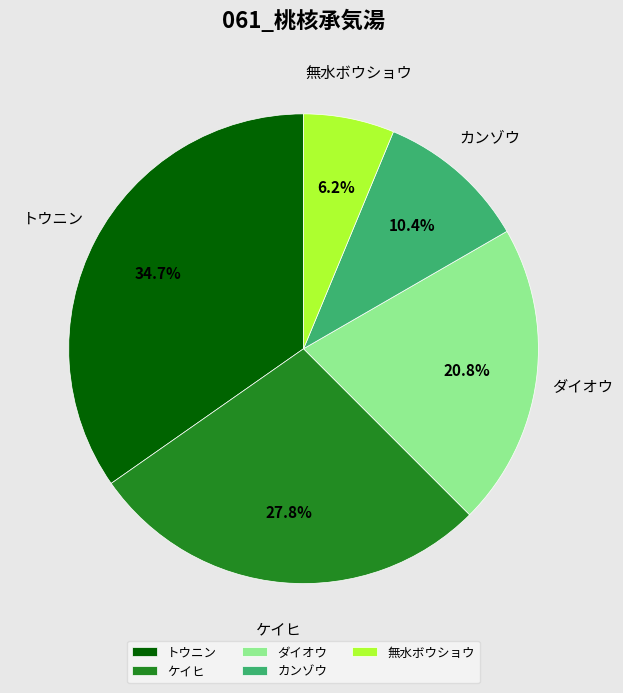

Is there a majority slice in this chart?

No